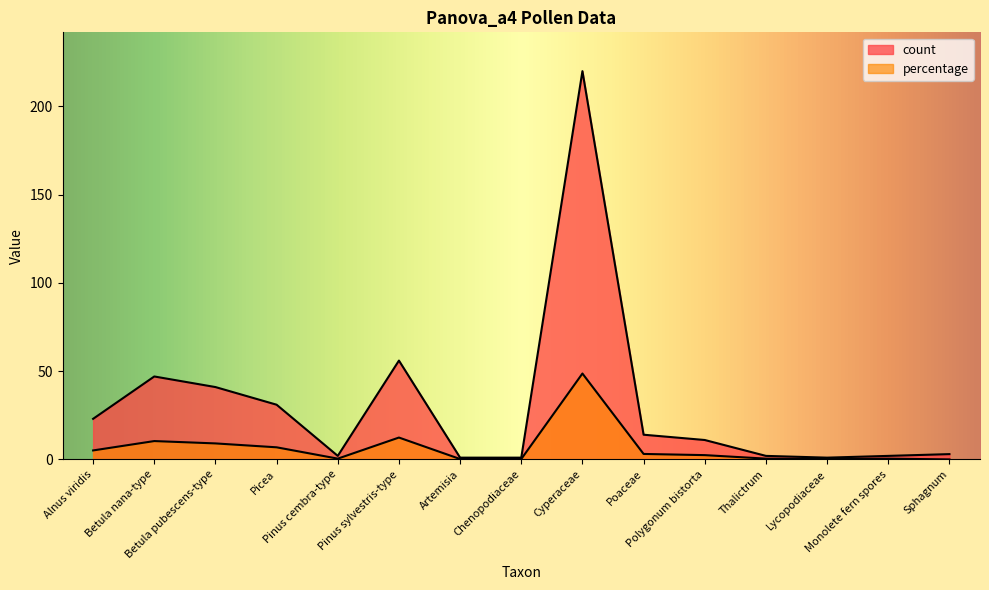

Is it true that count equals 63.5 at Betula nana-type?

False